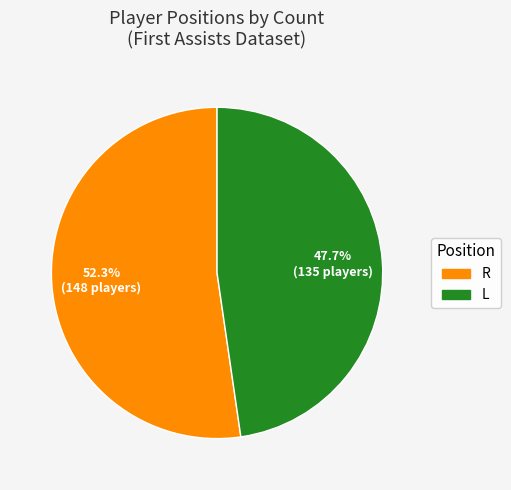

Between R and L, which is larger?

R